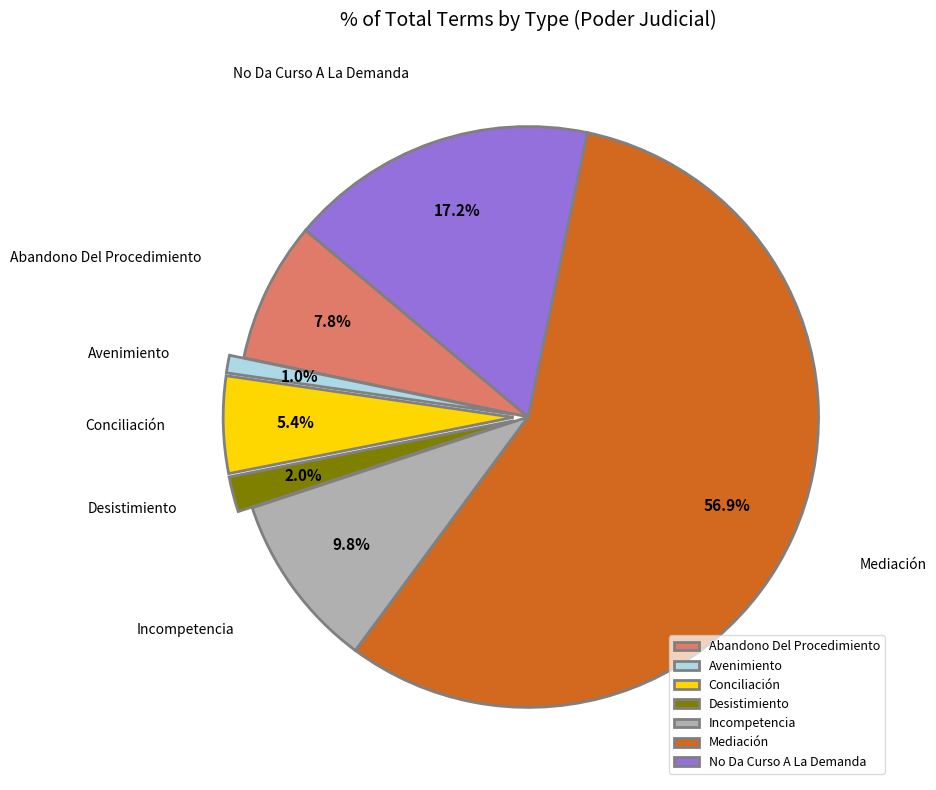

Combined, do Desistimiento and Mediación account for over 50%?

Yes